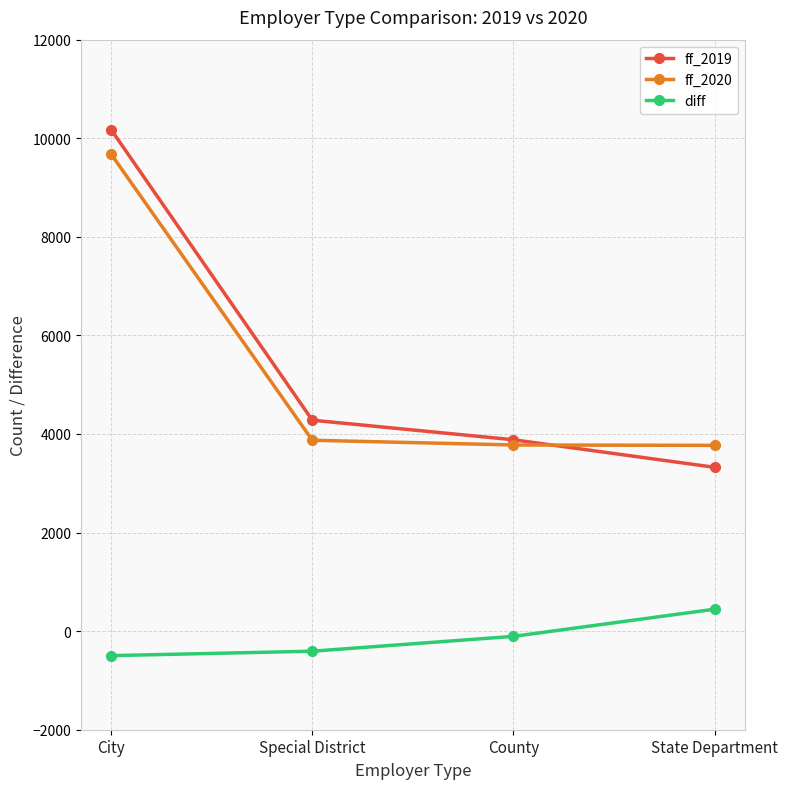

How many categories are shown in the chart?

4